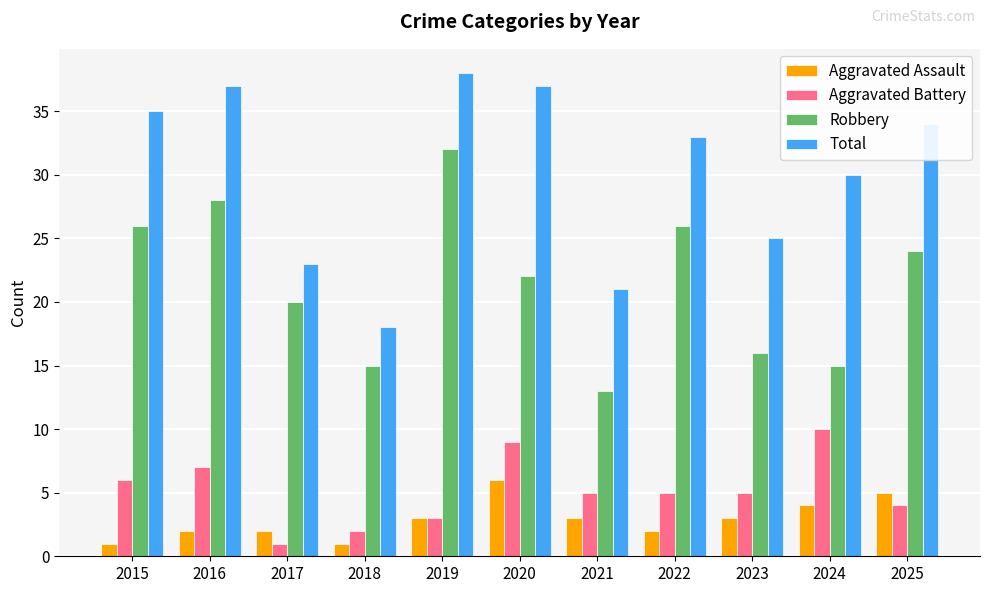

Is the value of Aggravated Battery at 2017 greater than the value of Aggravated Assault at 2025?

No